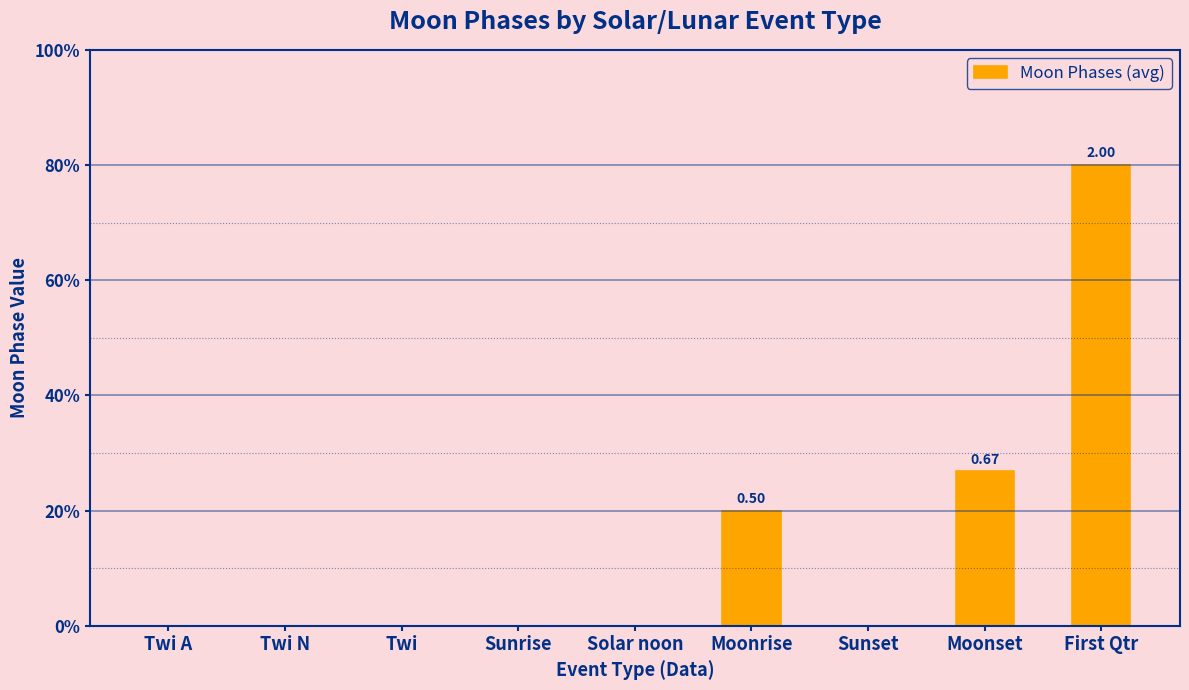

True or false: the data shows 0.5 at Moonrise.

True